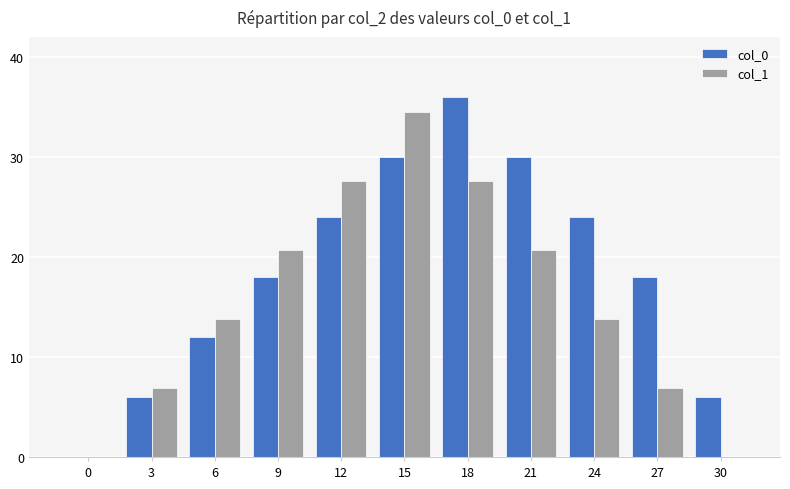

How many col_0 values are between 6 and 30?

9